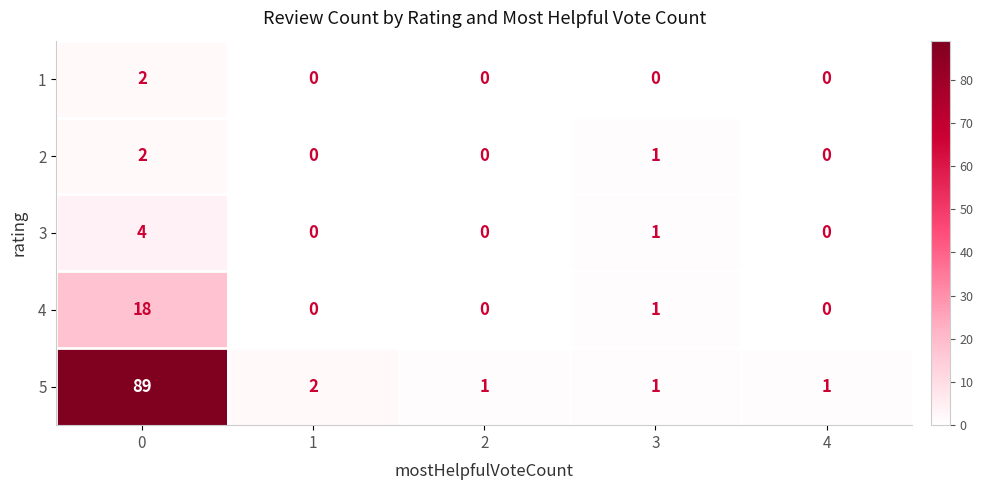

What is the spread (max minus min) of values at 1?

2